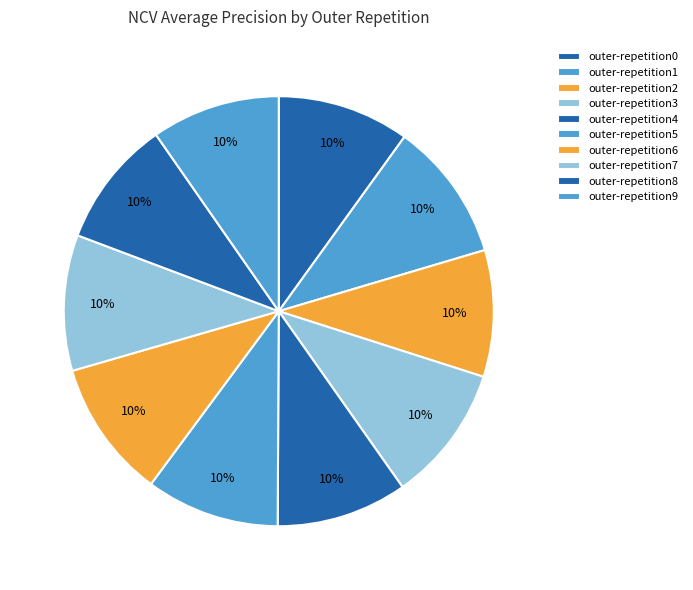

How many slices are in this pie chart?

10